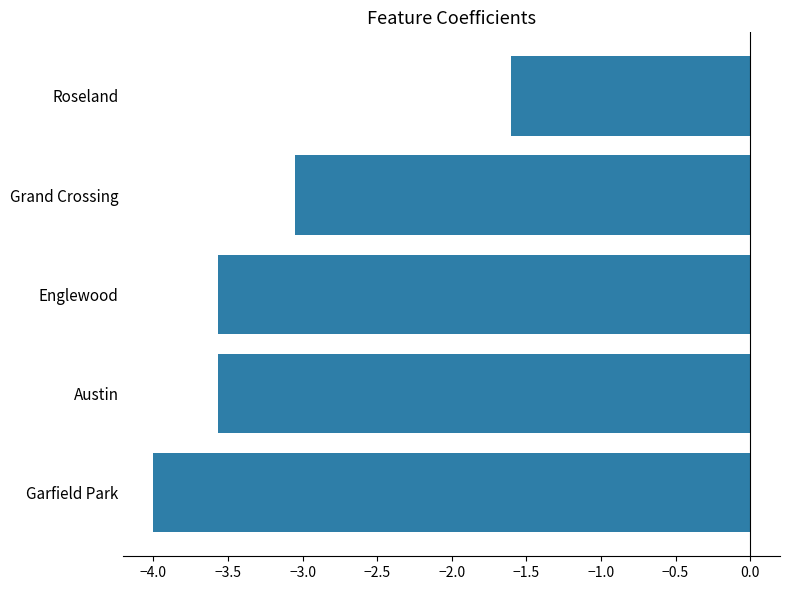

At which label is the value closest to -2?

Roseland